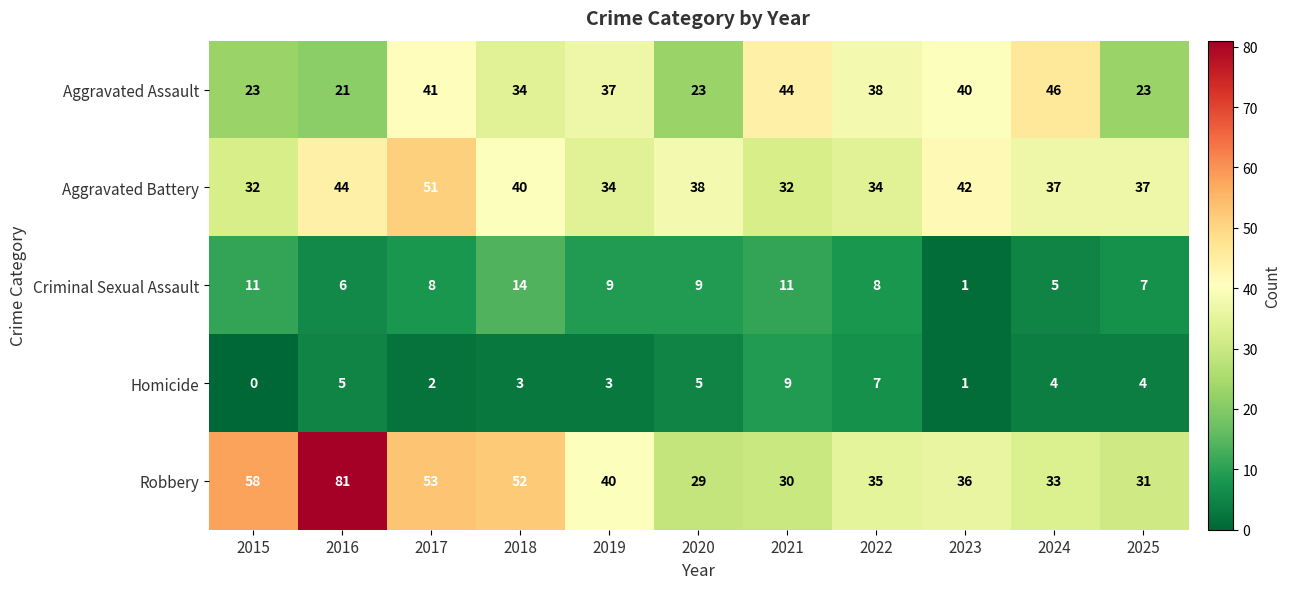

What is the difference between the highest and lowest values at 2025?

33